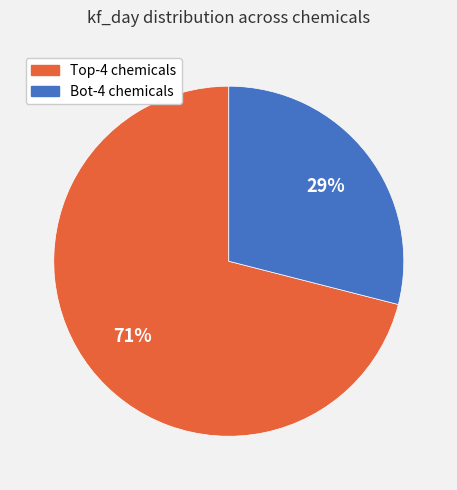

To the nearest percent, what is the difference between the largest and smallest slice percentages?

42%